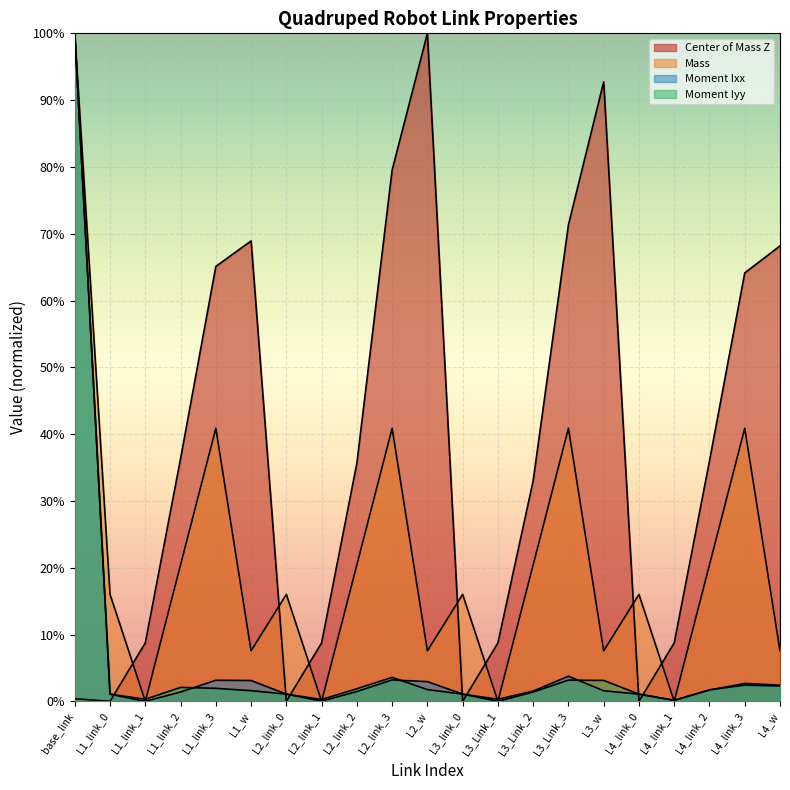

What is the sum of all Moment Ixx values?

1.3